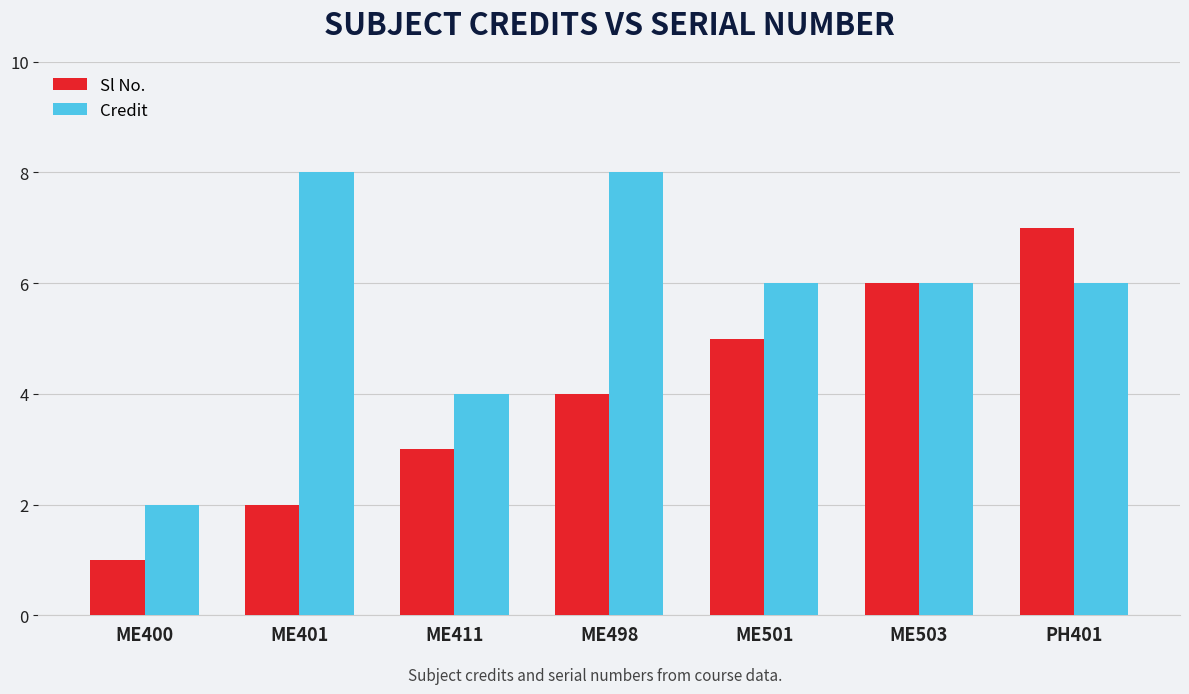

True or false: Credit has a value of 6 at ME501.

True